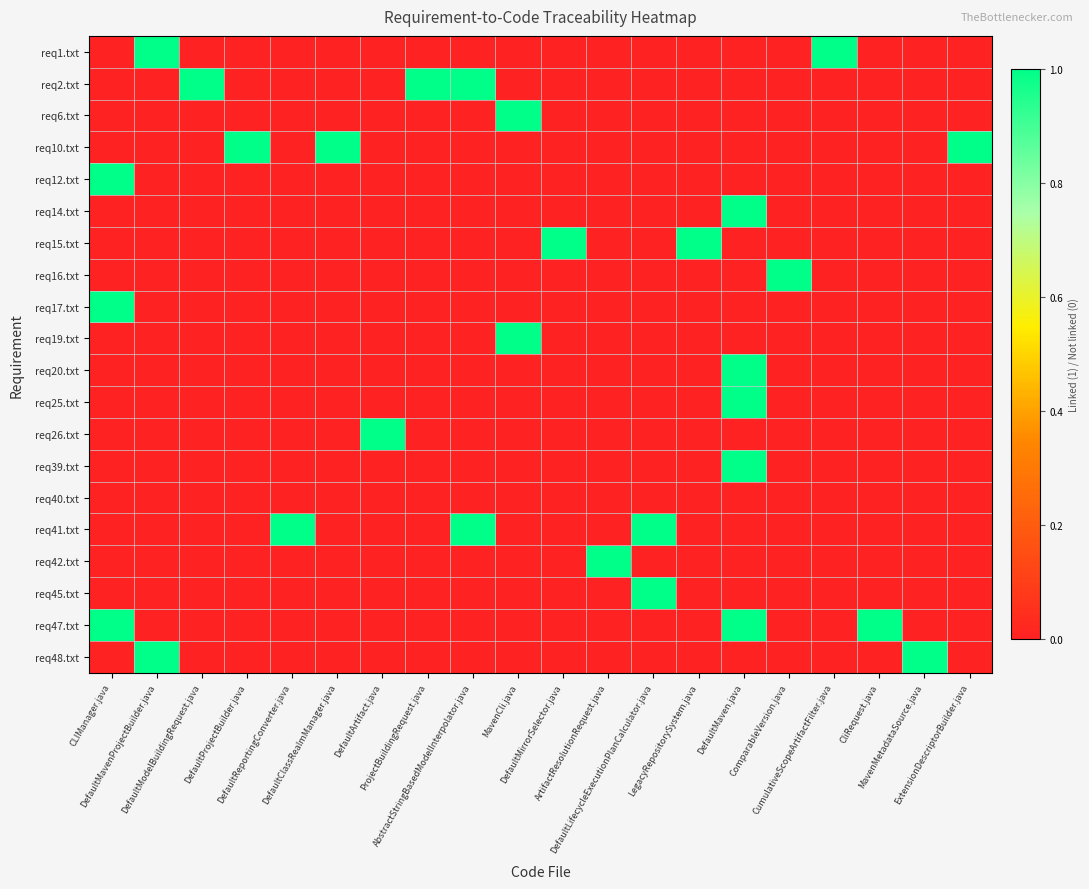

Which series has the largest range (max minus min)?

req1.txt